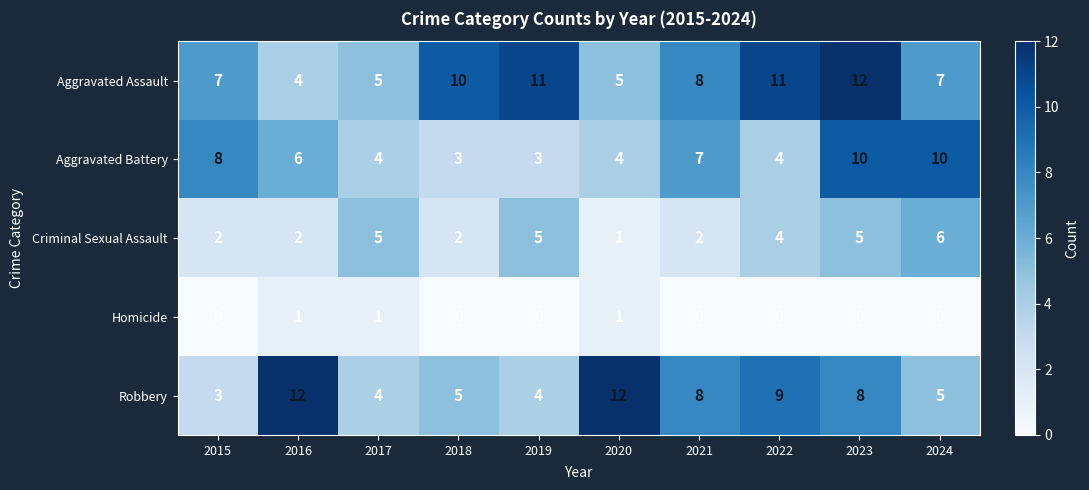

Is it true that Aggravated Battery equals 14 at 2023?

False